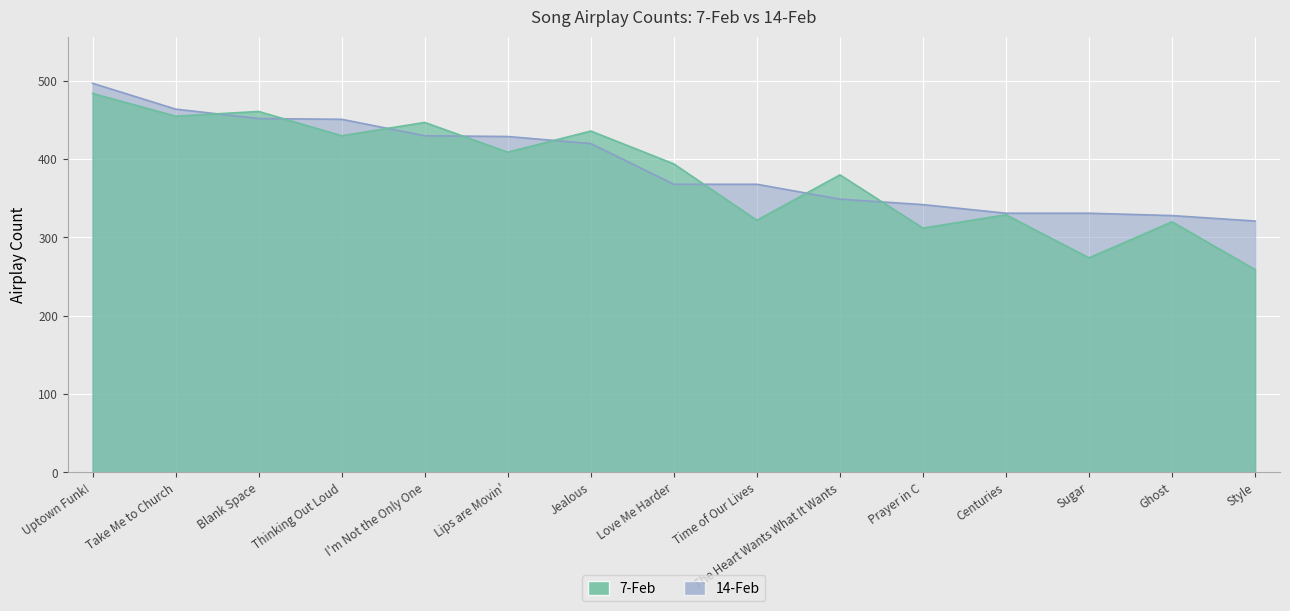

What is the value of the 14-Feb point at the 1st from the left?

497